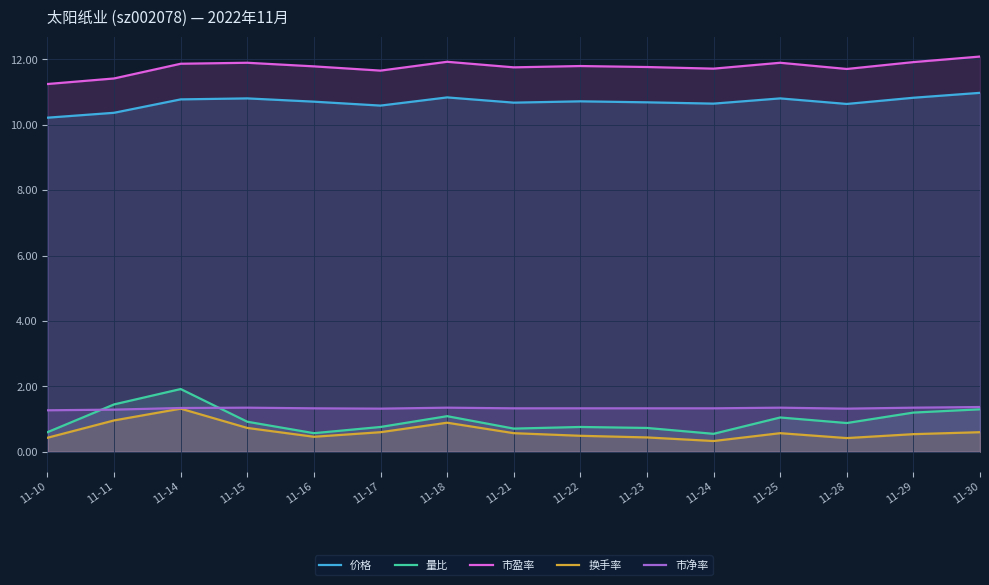

Between 11-18 and 11-29, which series saw the biggest shift?

换手率